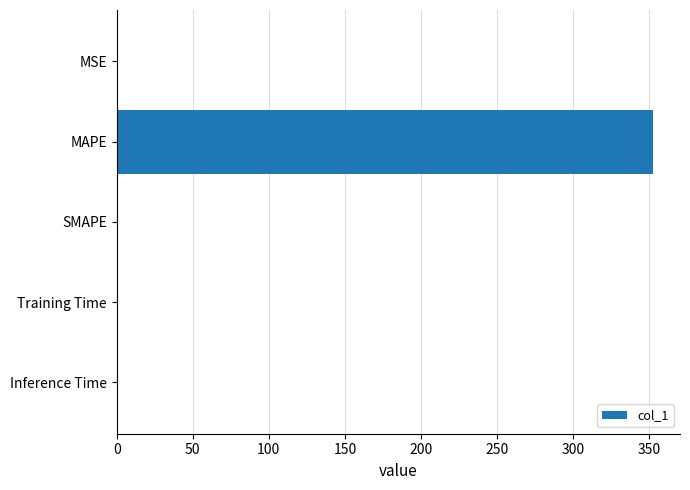

Is it true that the value at Inference Time is 0.0?

True